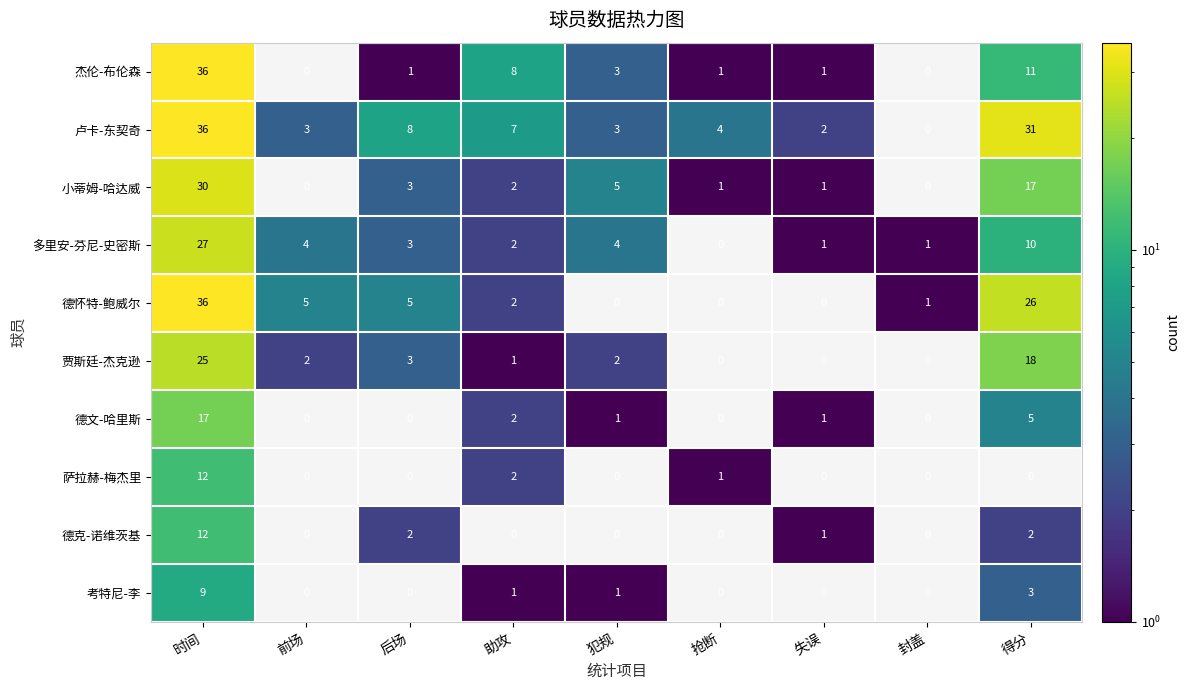

What is the maximum value for 多里安-芬尼-史密斯?

27